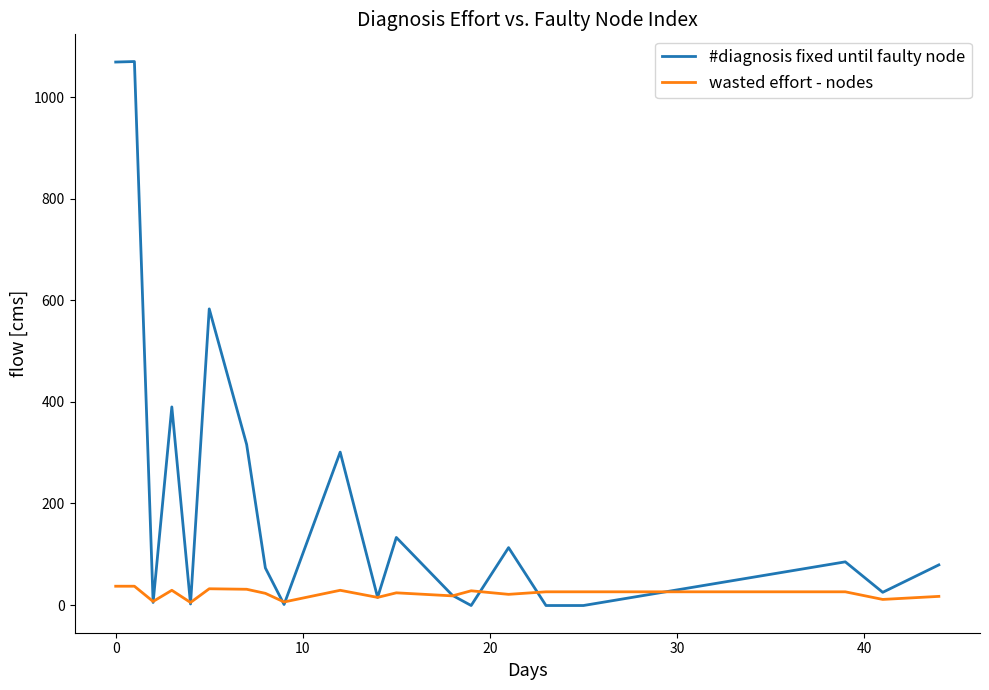

Which series has the largest total across all categories?

#diagnosis fixed until faulty node